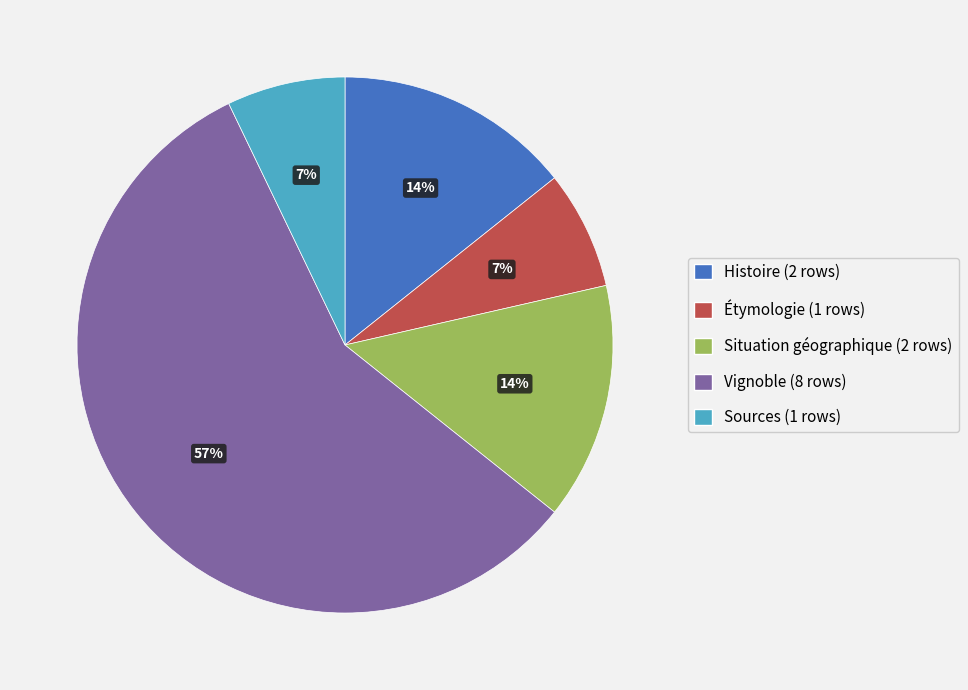

Is there any slice that represents more than half of the pie?

Yes